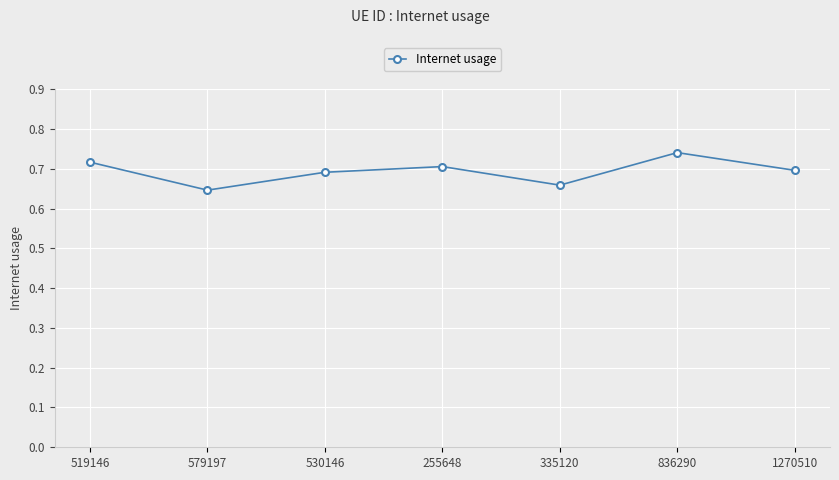

The value at 836290 is 0.7. True or false?

True